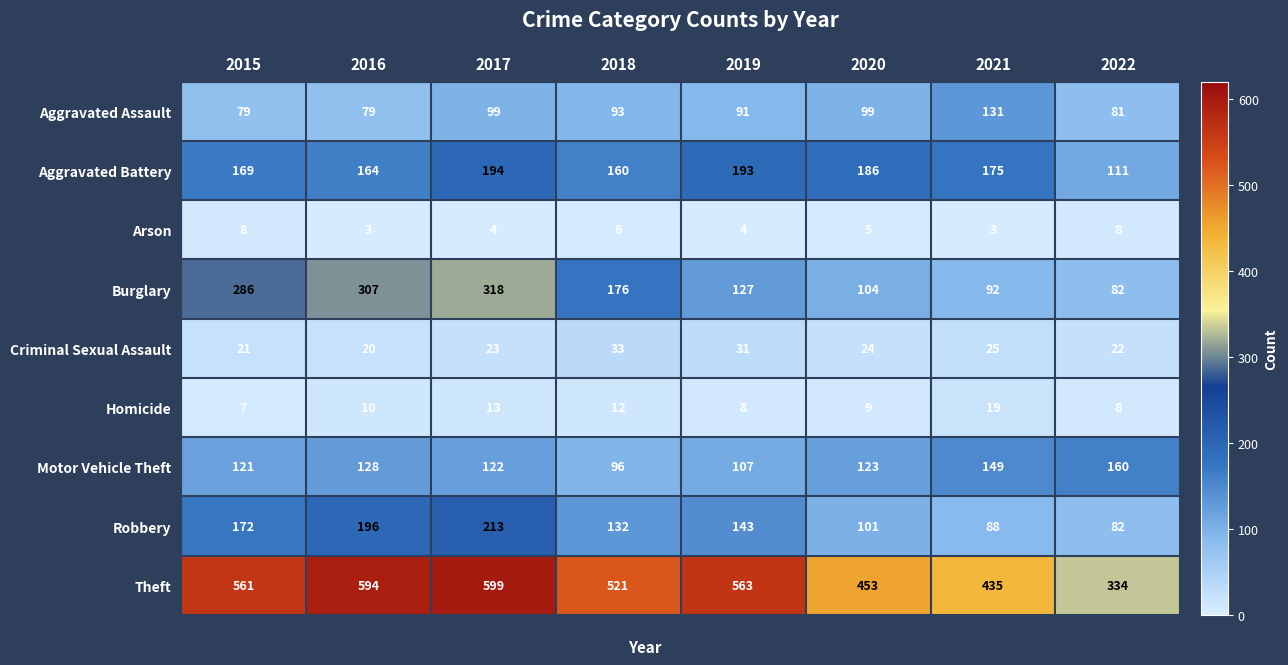

How many distinct data groups are displayed?

9